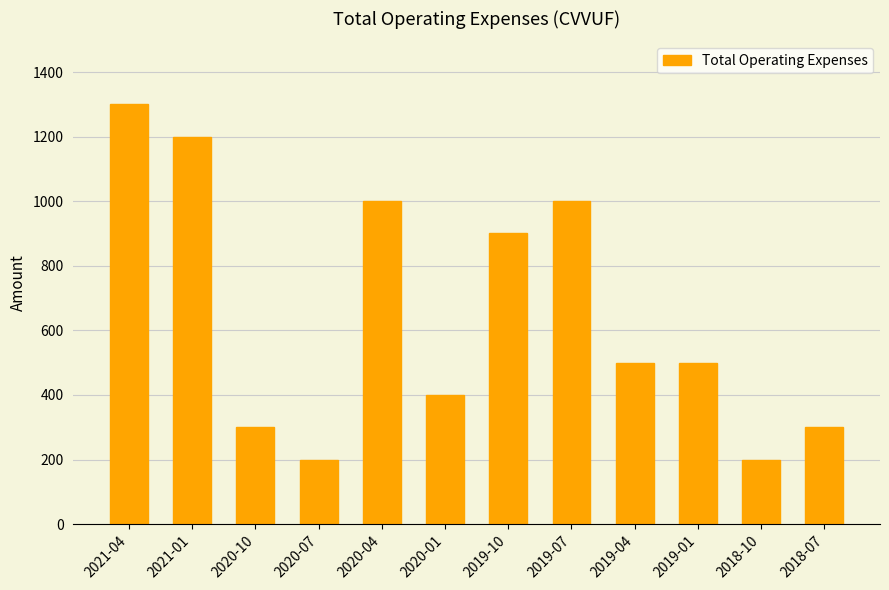

What is the approximate value at 2020-04, to the nearest 50?

1000